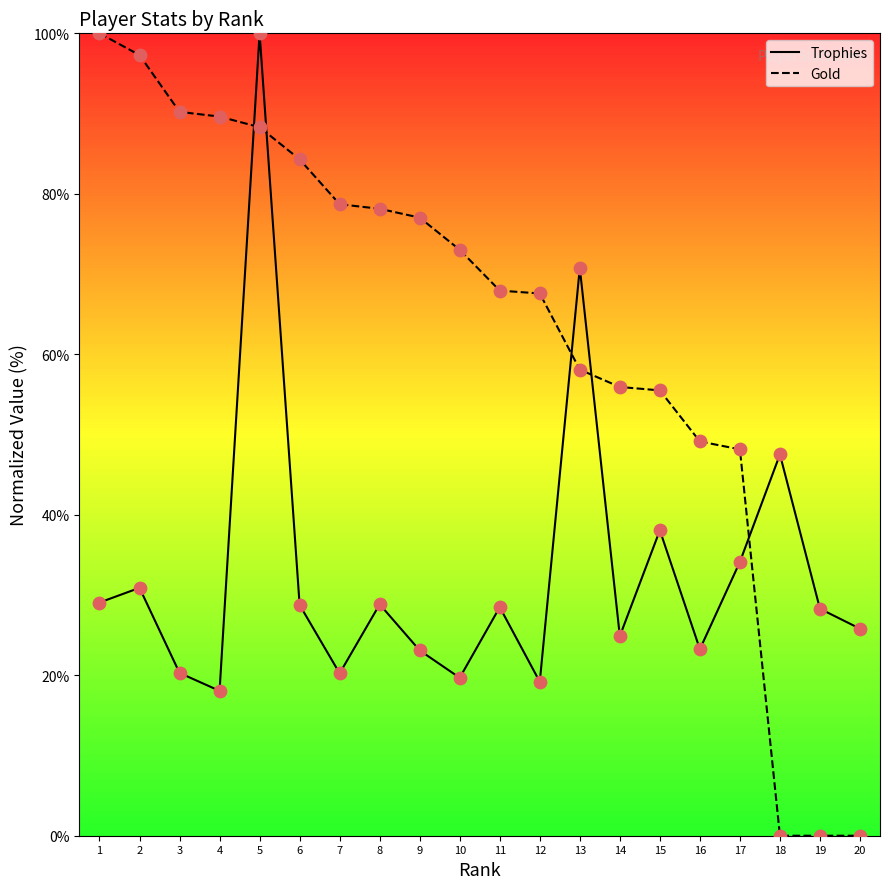

What is the total value across all series at 13?

128.9